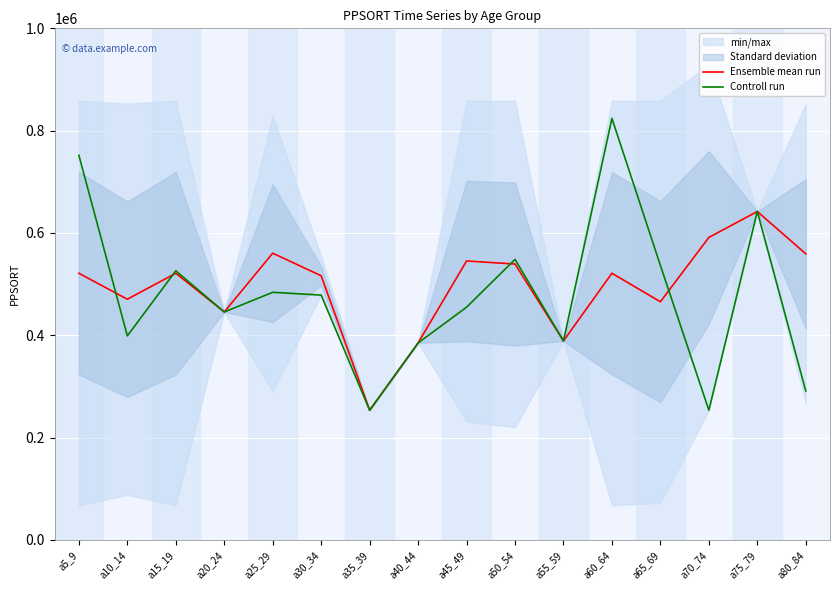

What is the maximum value shown in the chart?

824054